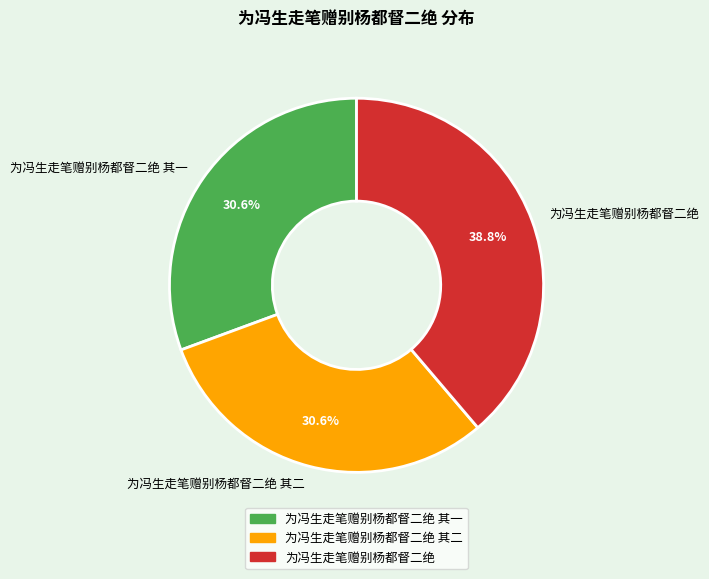

What percentage is NOT represented by 为冯生走笔赠别杨都督二绝?

61.2%